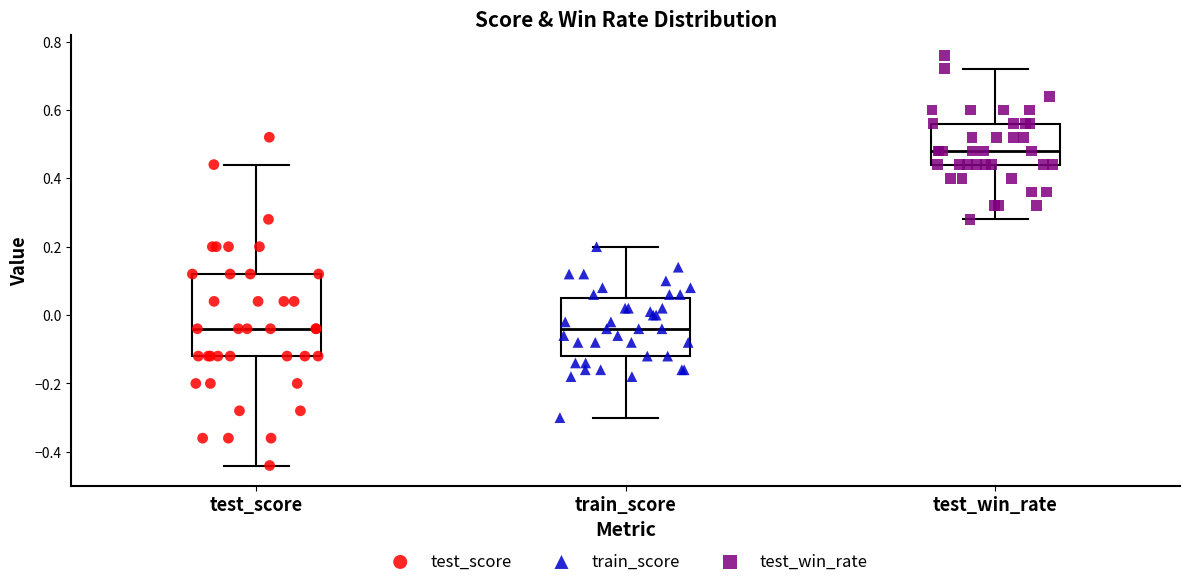

Reading left to right, transcribe this box plot: for each box, give where its median line is, the range the box spans, and where its two whiskers end, as read against the y-axis. The values are not printed on the chart, so give them approximately, as read against the axis.

test_score: median -0.04, box -0.12 to 0.12, whiskers -0.44 to 0.44
train_score: median -0.04, box -0.12 to 0.06, whiskers -0.30 to 0.20
test_win_rate: median 0.48, box 0.44 to 0.56, whiskers 0.28 to 0.72